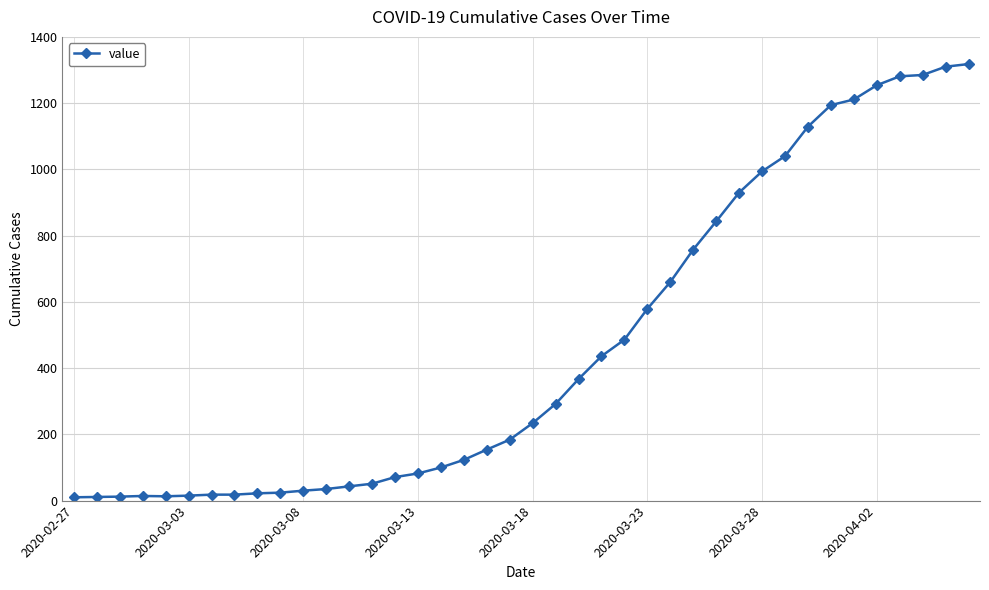

What is the greatest value displayed?

1318